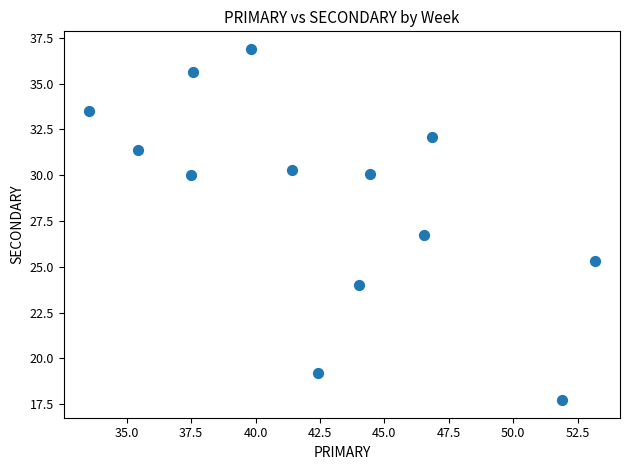

What is the range of Y values (max minus min)?

19.2